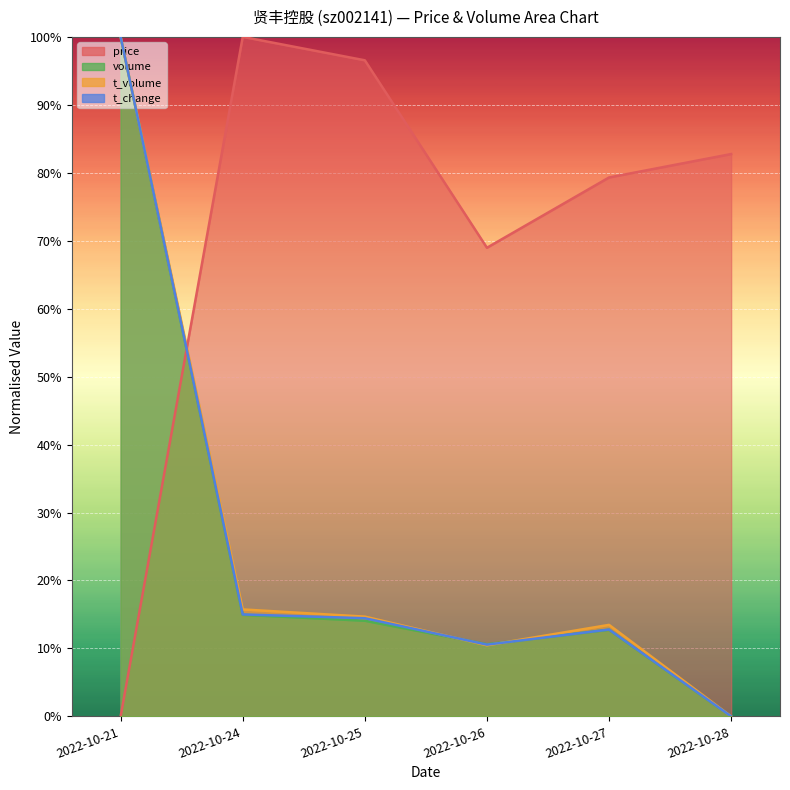

What is the average value of the price series?

0.7